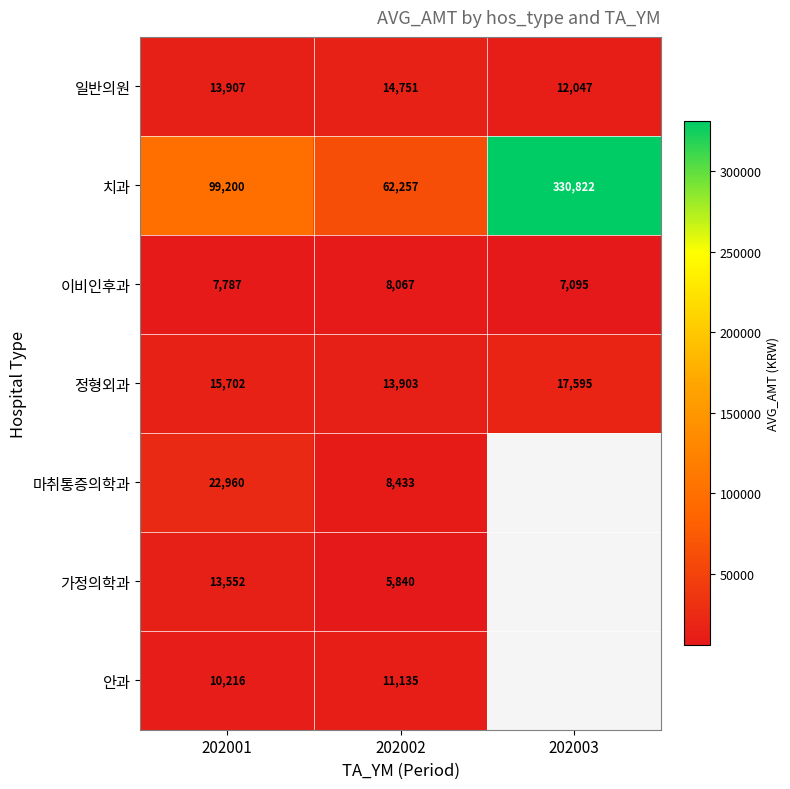

Which has a higher value, 202003 or 202002?

202002